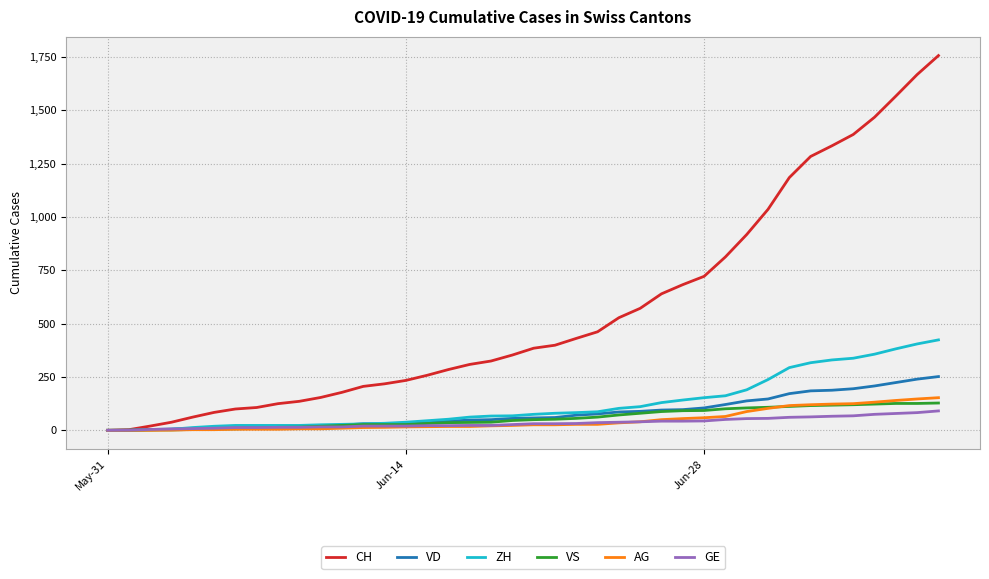

What is the greatest value displayed?

1757